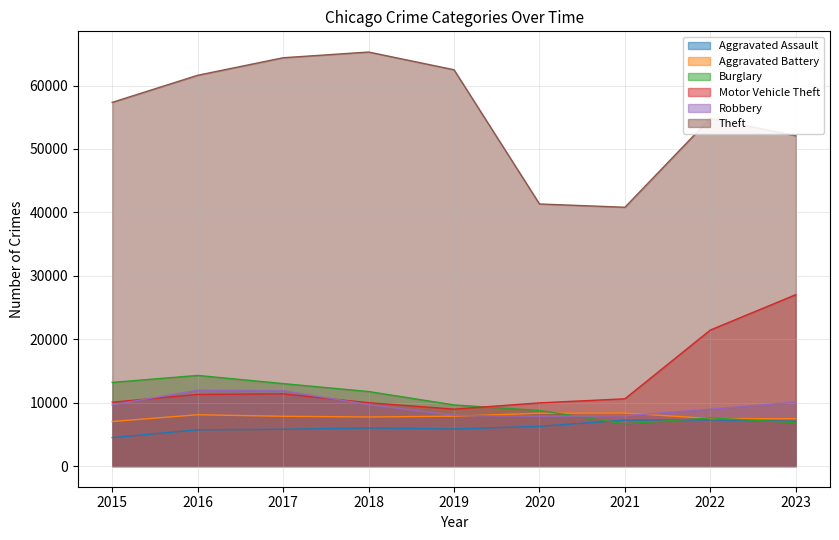

Read the Aggravated Battery value at 2022, to the nearest 100.

7500